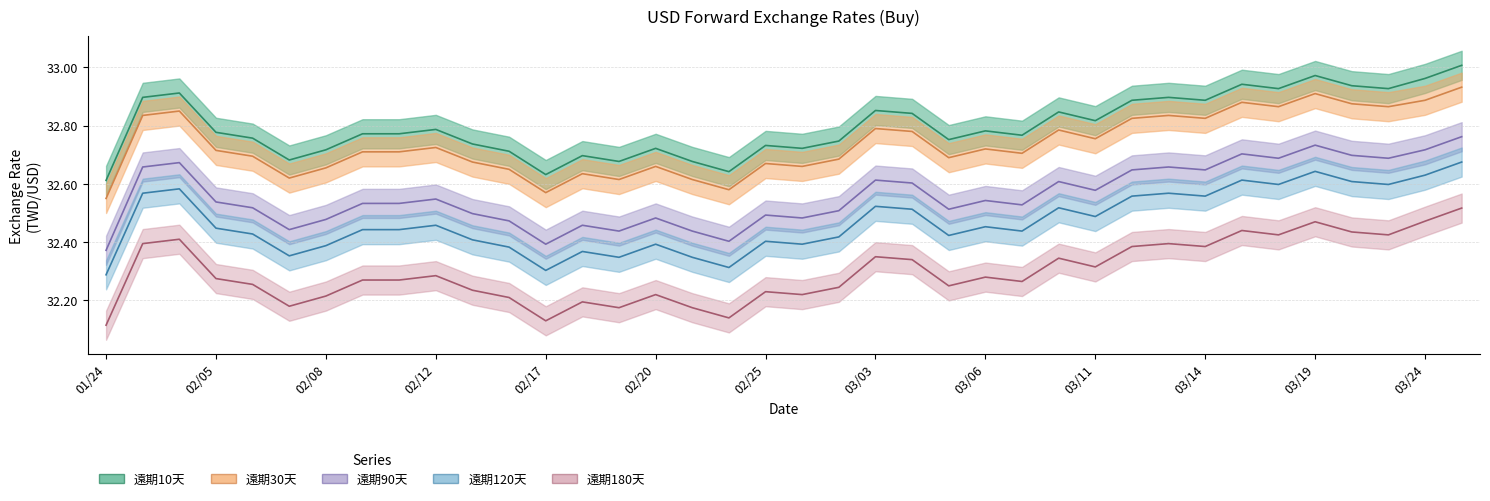

True or false: 遠期180天 and 遠期90天 cross at least once.

False